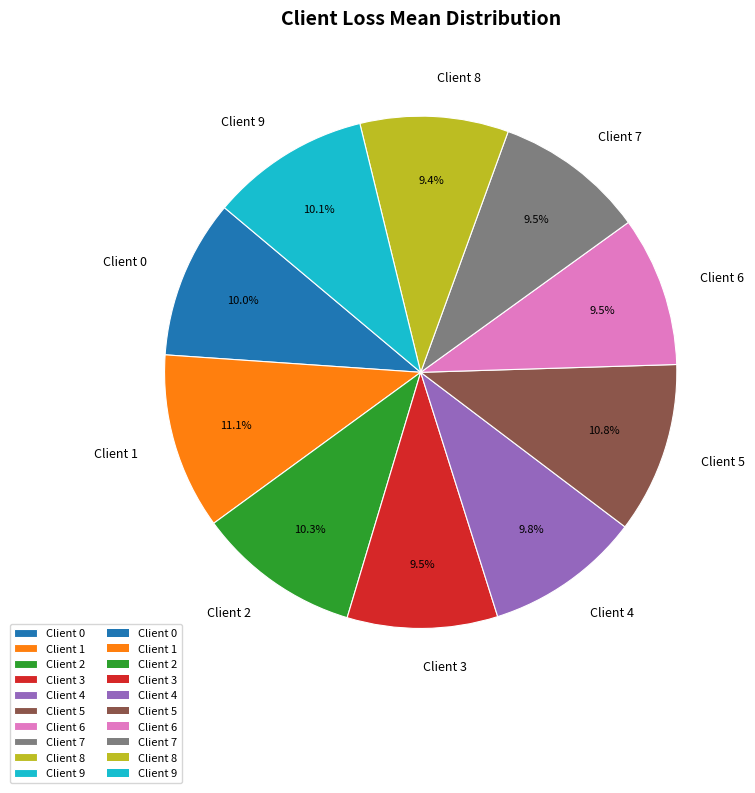

Is there a majority slice in this chart?

No